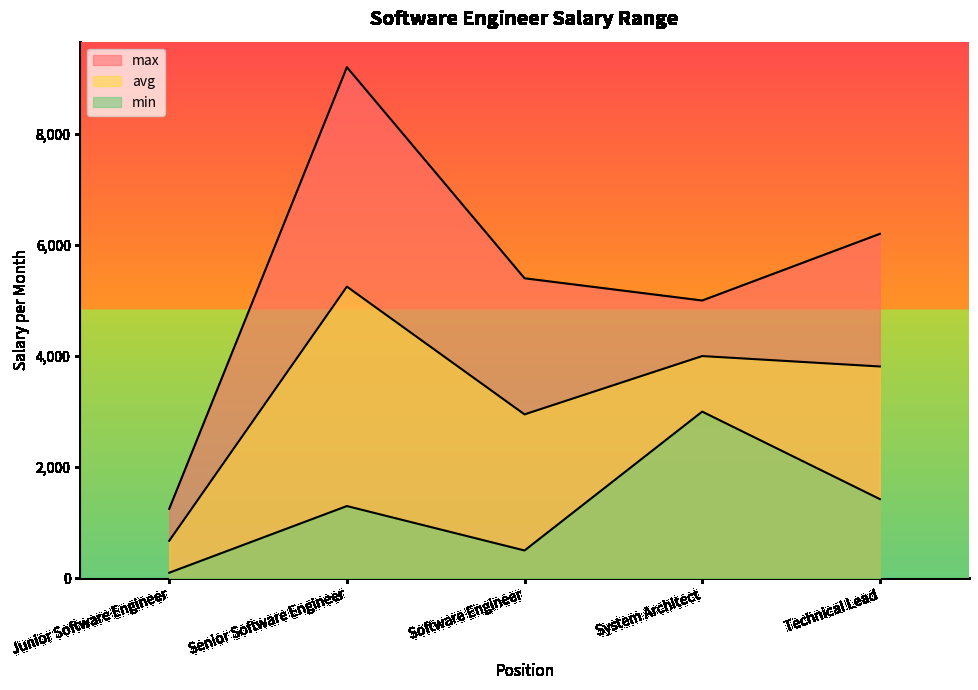

What is the sum of the min values at Software Engineer and Junior Software Engineer?

600.0